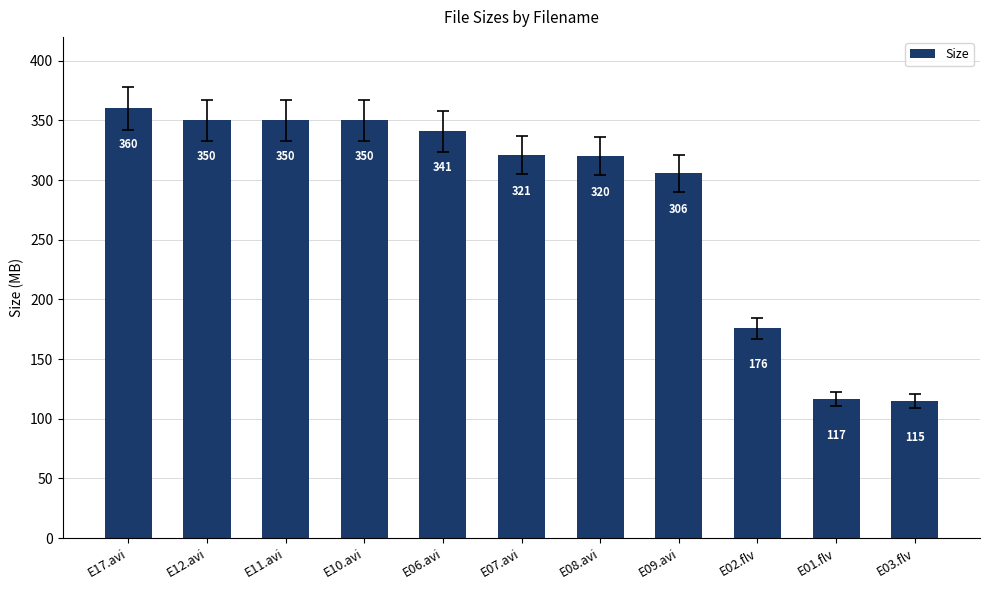

How many data points does each series have?

11